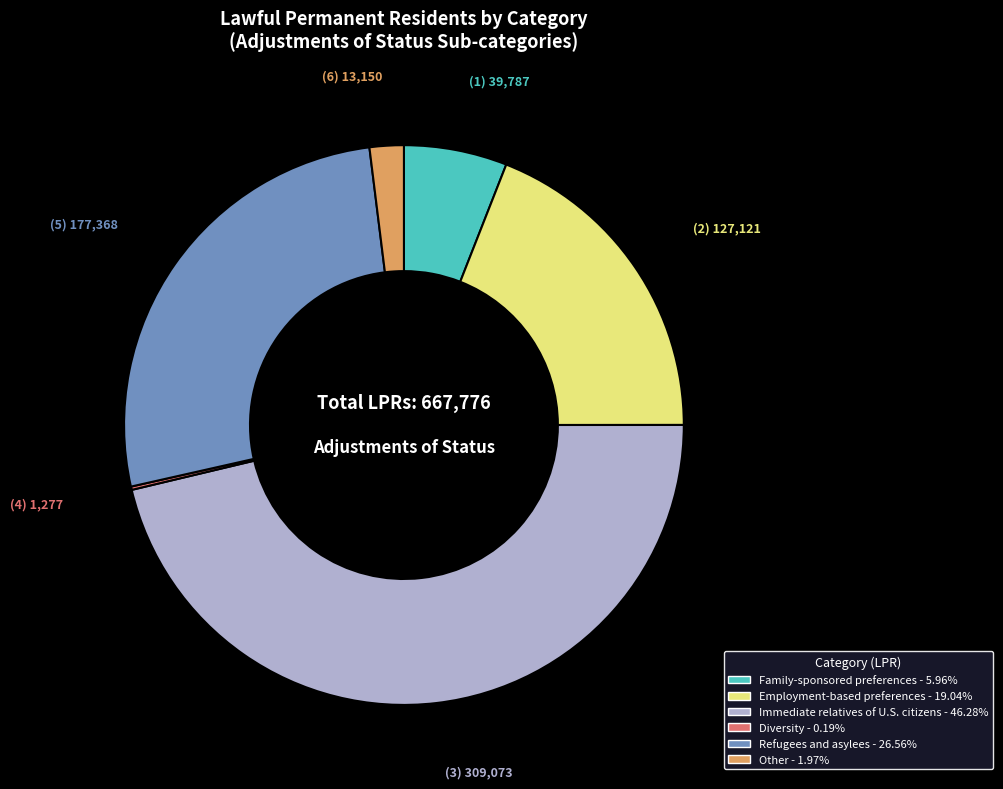

Is there any slice that represents more than half of the pie?

No